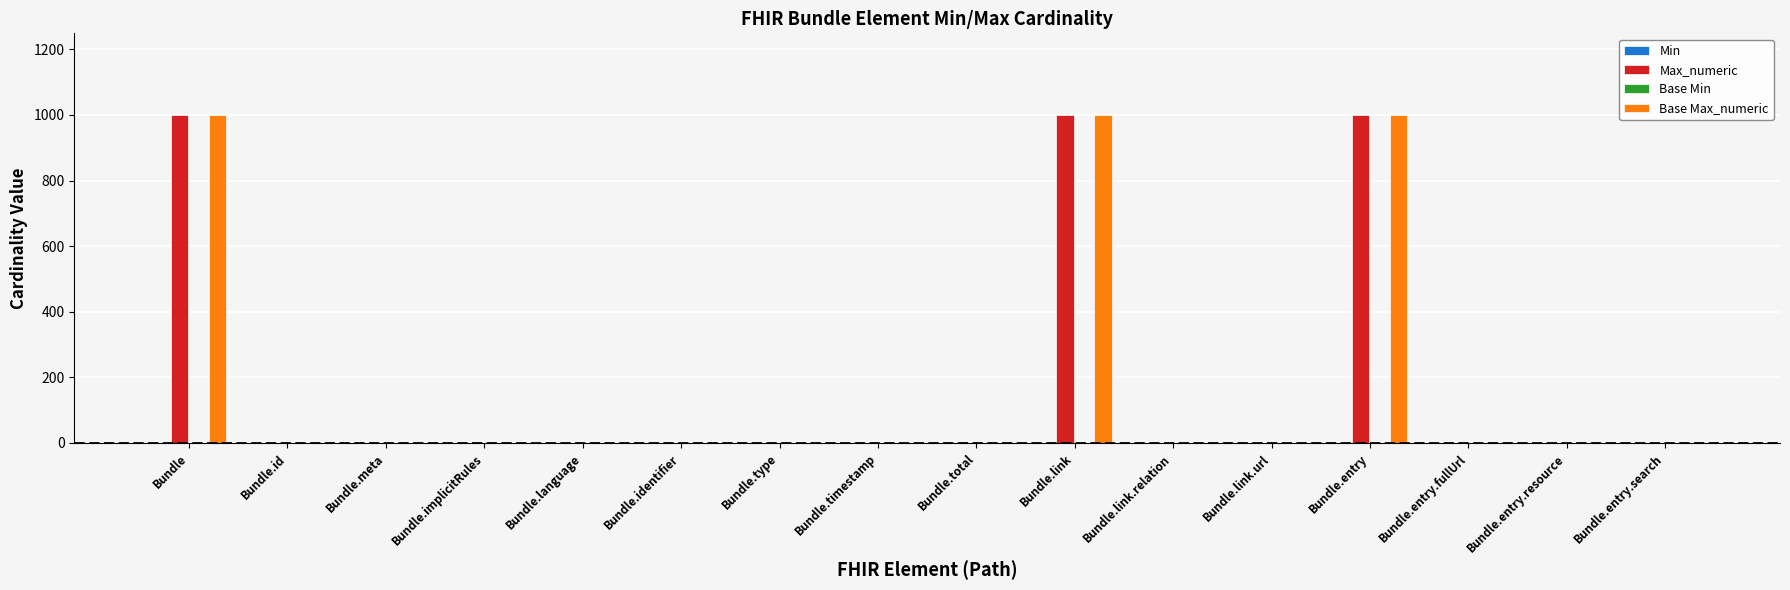

What is the total value across all series at Bundle?

1998